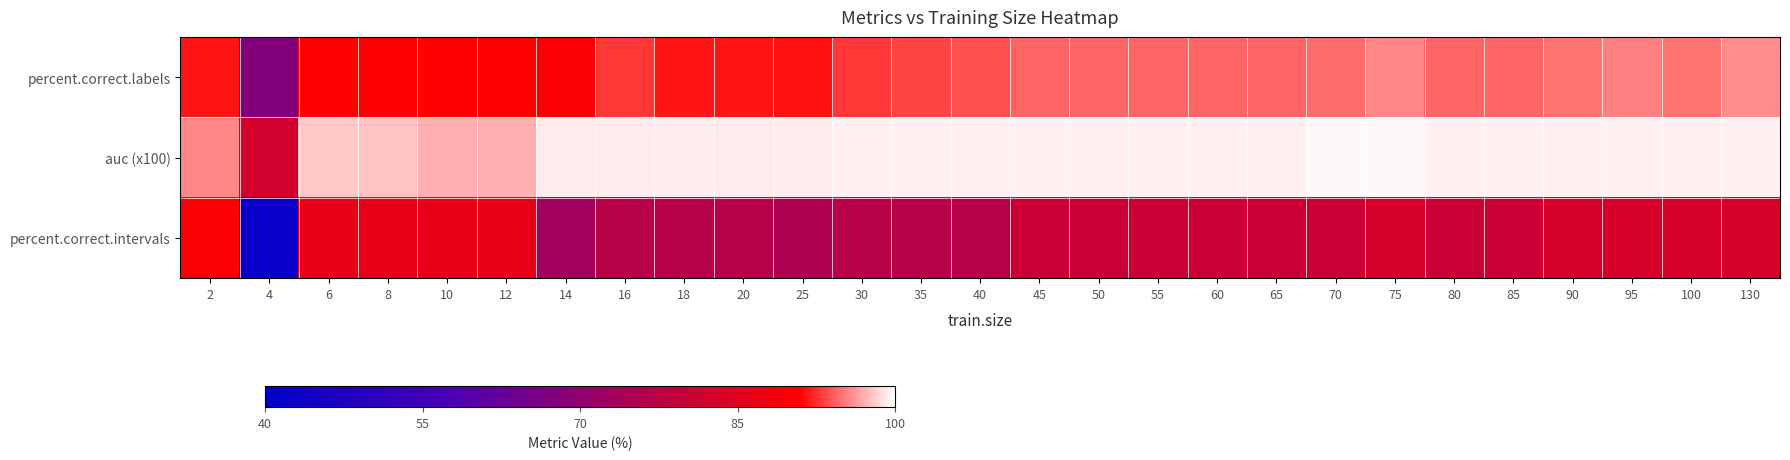

Which series has the largest range (max minus min)?

percent.correct.intervals